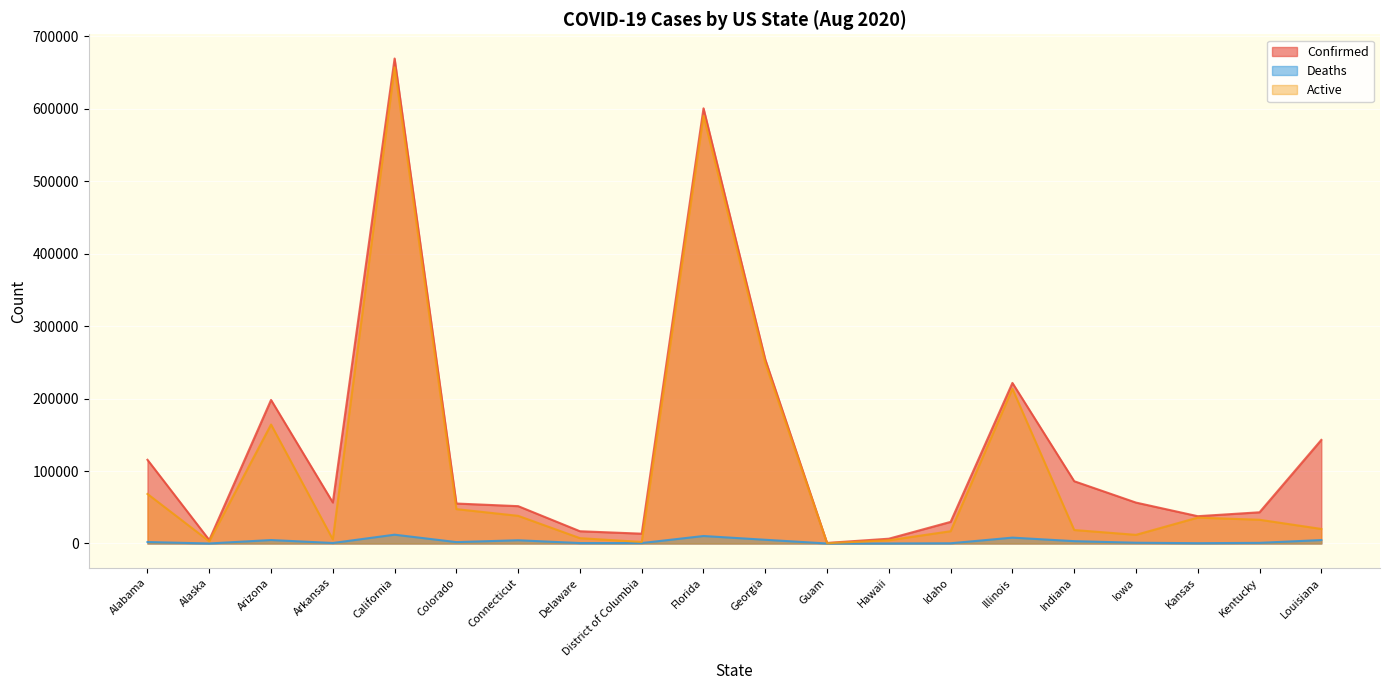

Which category has the lowest value in the Deaths series?

Guam